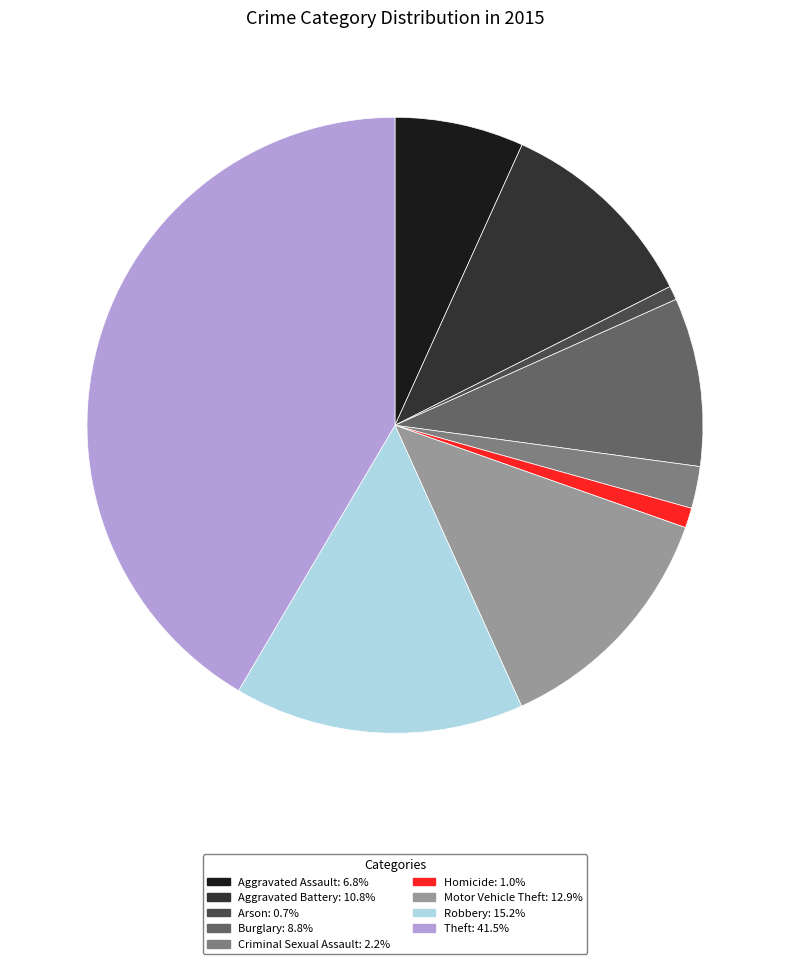

The Criminal Sexual Assault slice represents 2% of the pie. True or false?

True